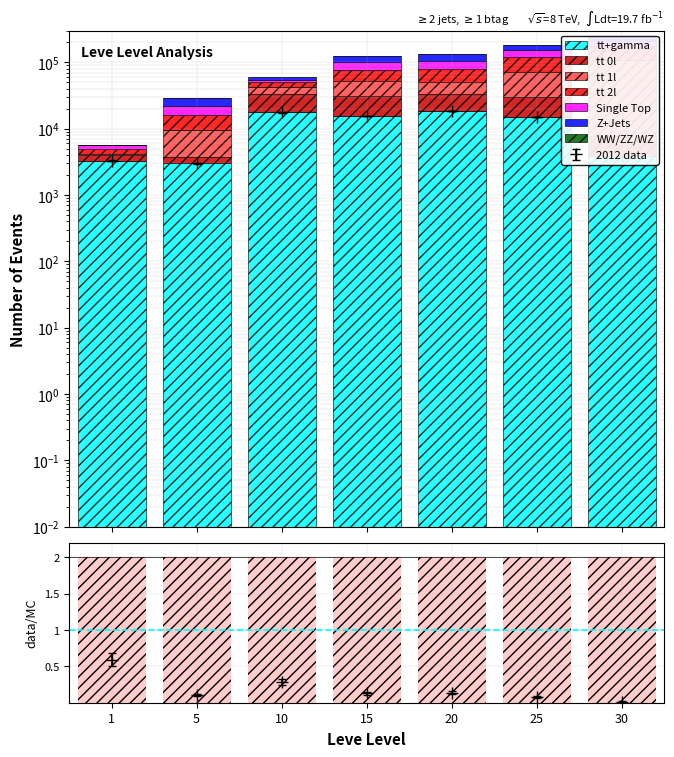

True or false: Single Top has a value of 356.9 at 1.

False